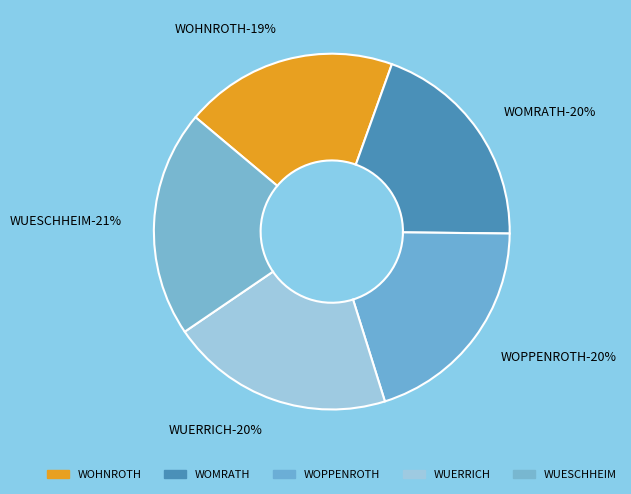

True or false: WOPPENROTH accounts for 31% of the total.

False